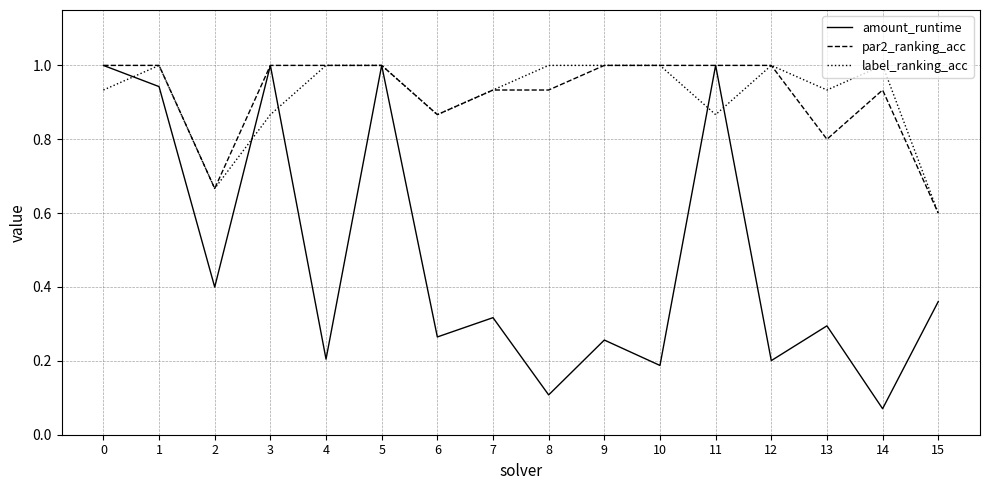

What is the total value across all series at 5?

3.0